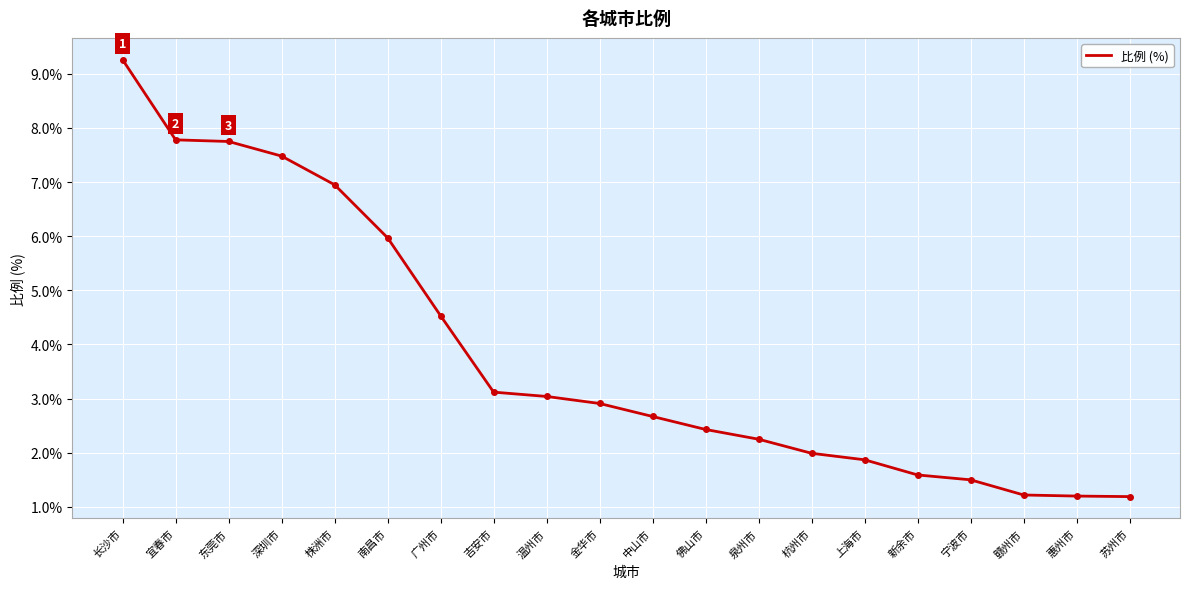

What position from the right is 新余市?

5